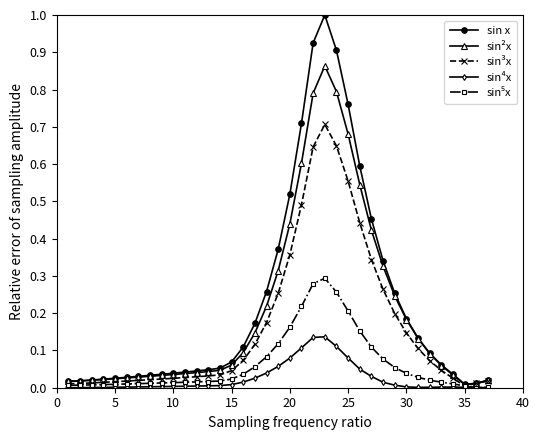

What is the greatest value displayed?

1.0